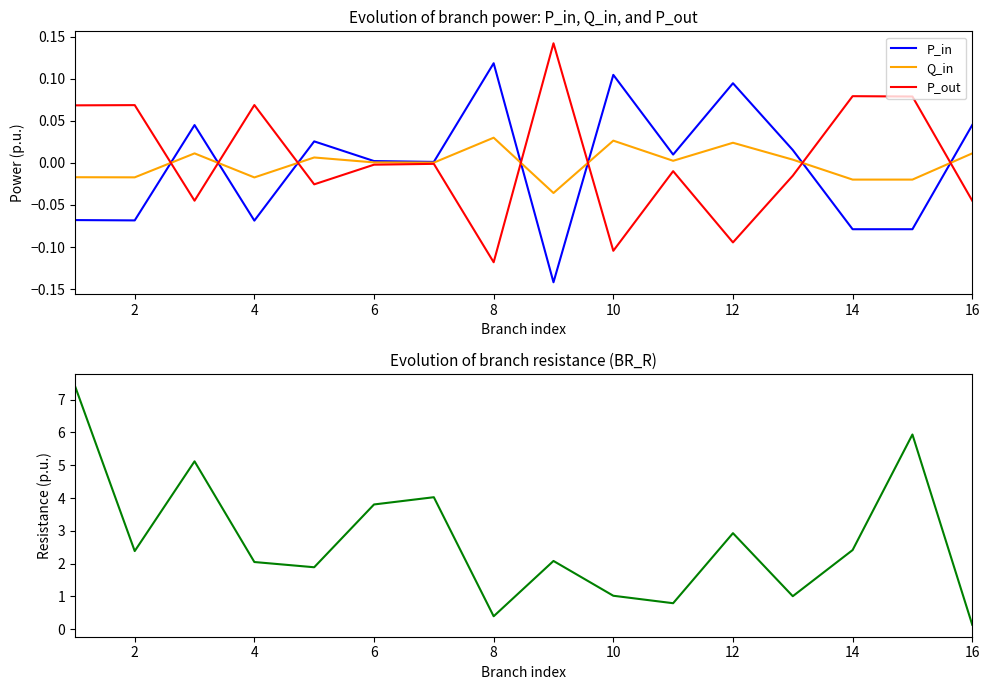

How many data points in BR_R are less than 2?

6